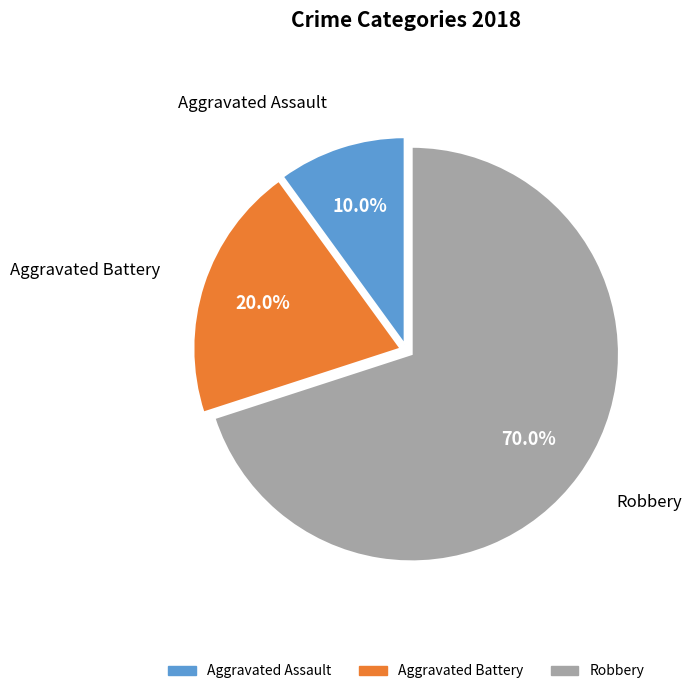

True or false: Aggravated Battery accounts for 34% of the total.

False